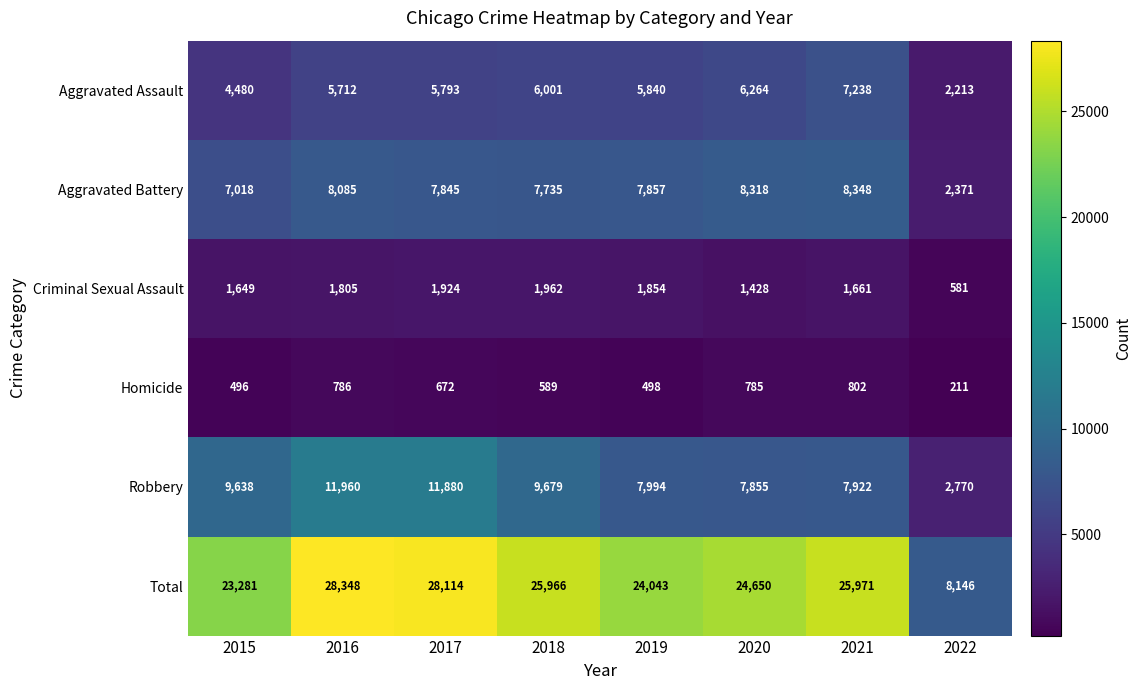

Which series has the widest spread of values?

Total